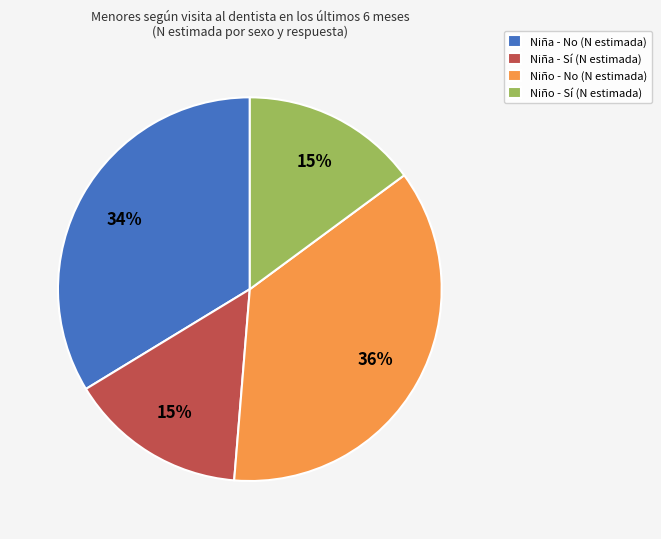

Is there a majority slice in this chart?

No